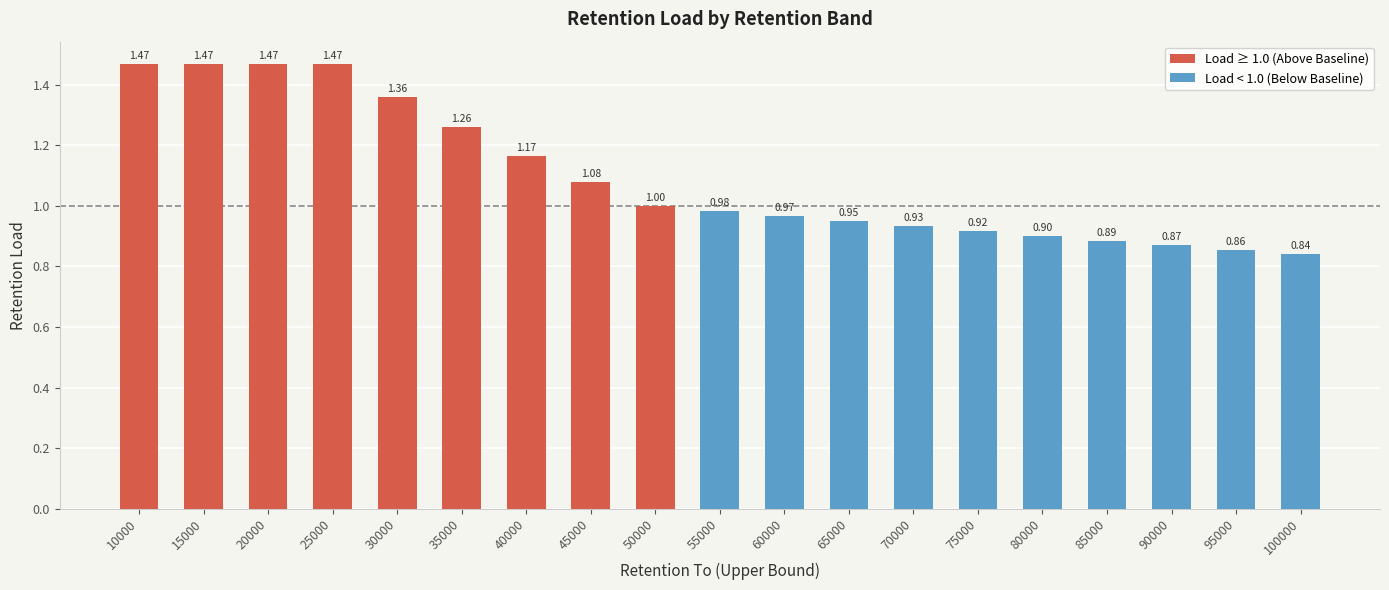

The value at 55000 is 1.0. True or false?

True